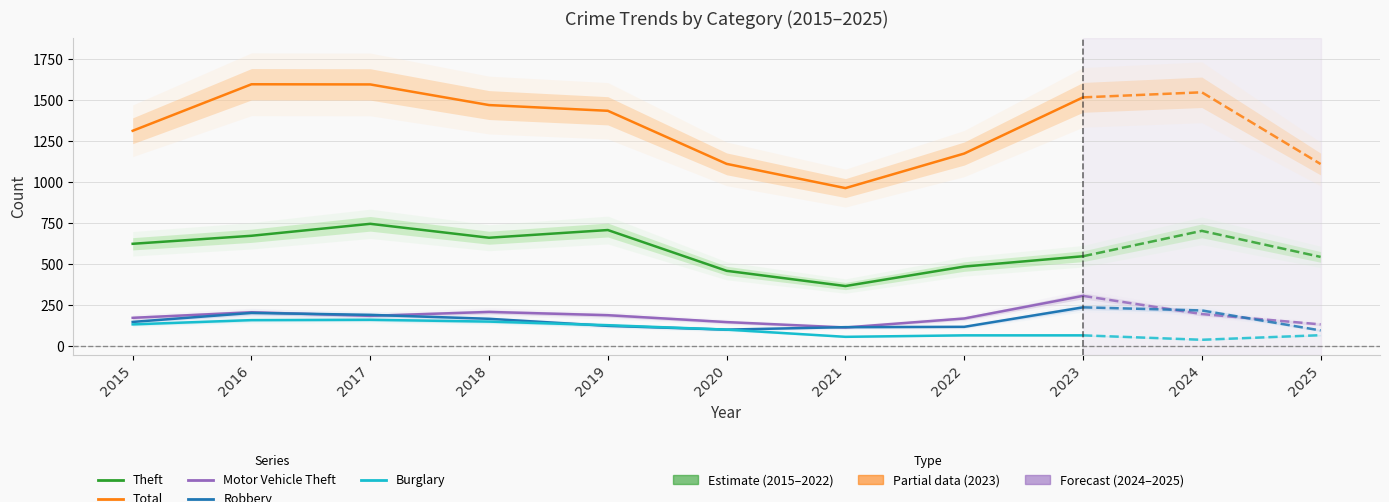

What is the difference between the maximum and minimum values in the Theft series?

380